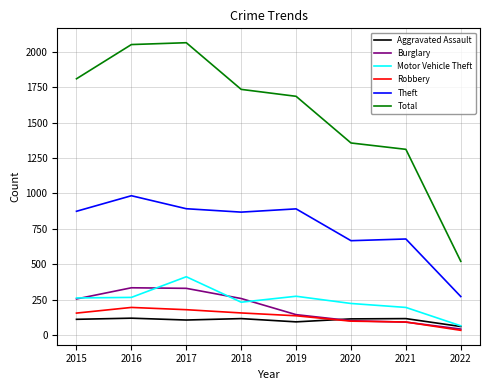

At 2017, list the series in order from smallest to largest.

Aggravated Assault, Robbery, Burglary, Motor Vehicle Theft, Theft, Total